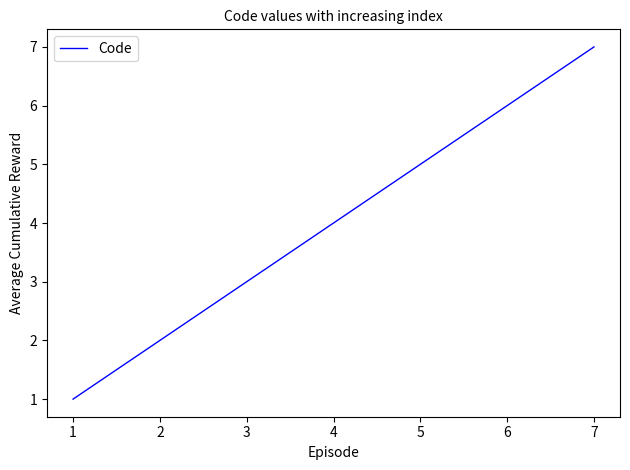

Count the values in the range 2 to 6.

5